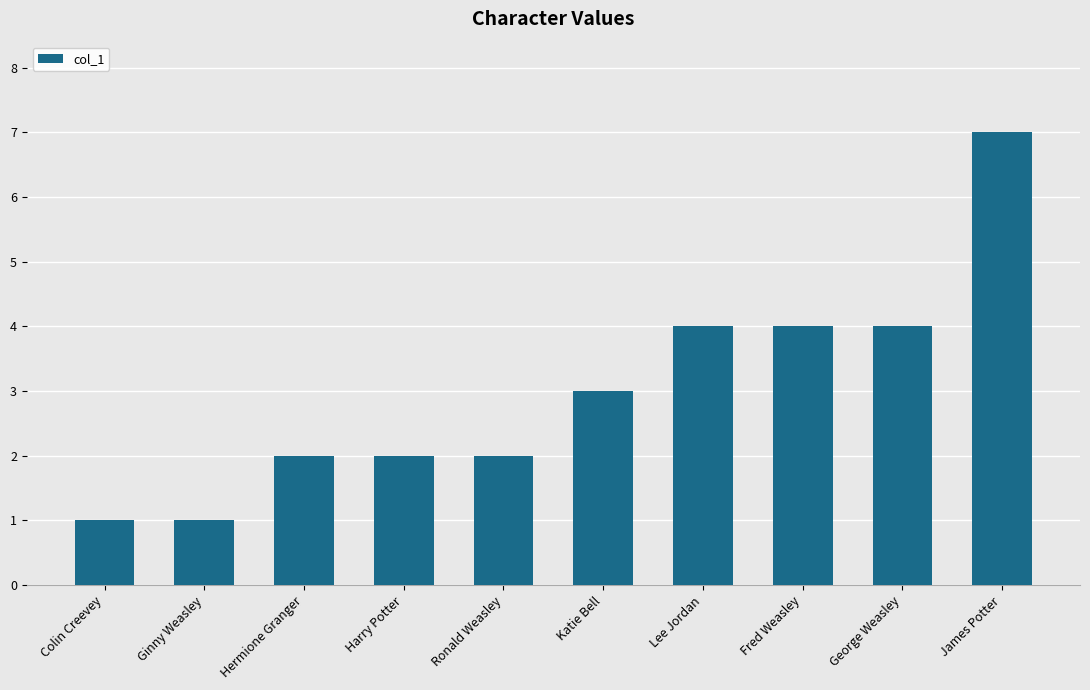

What is the sum of all values?

30